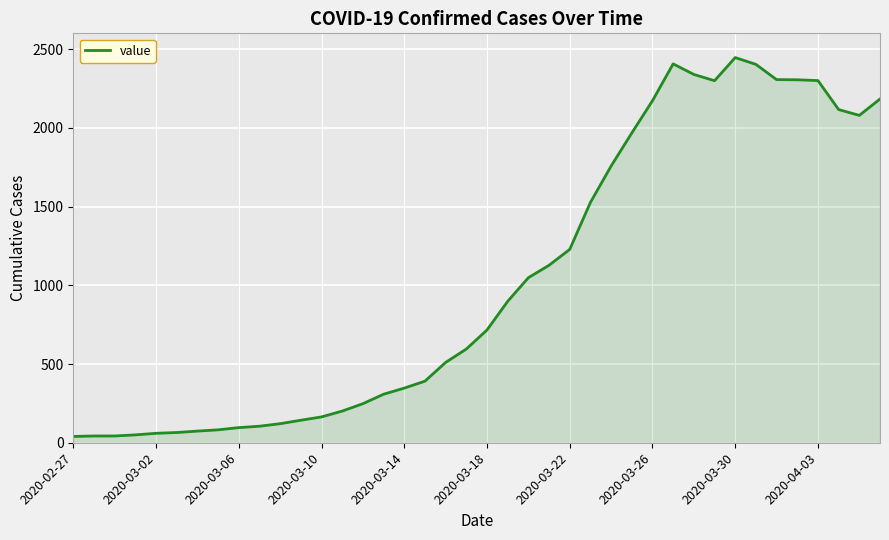

What is the greatest value displayed?

2446